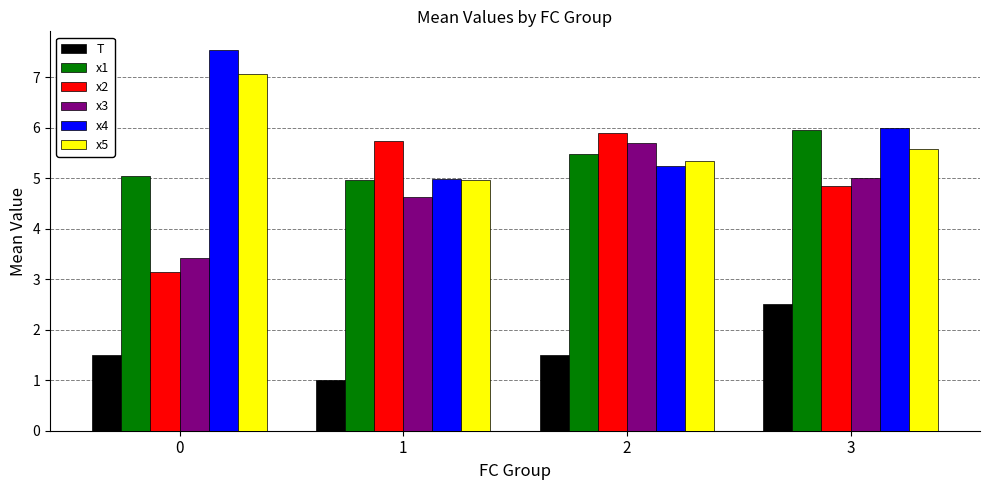

How many data points in x1 are above 5?

3